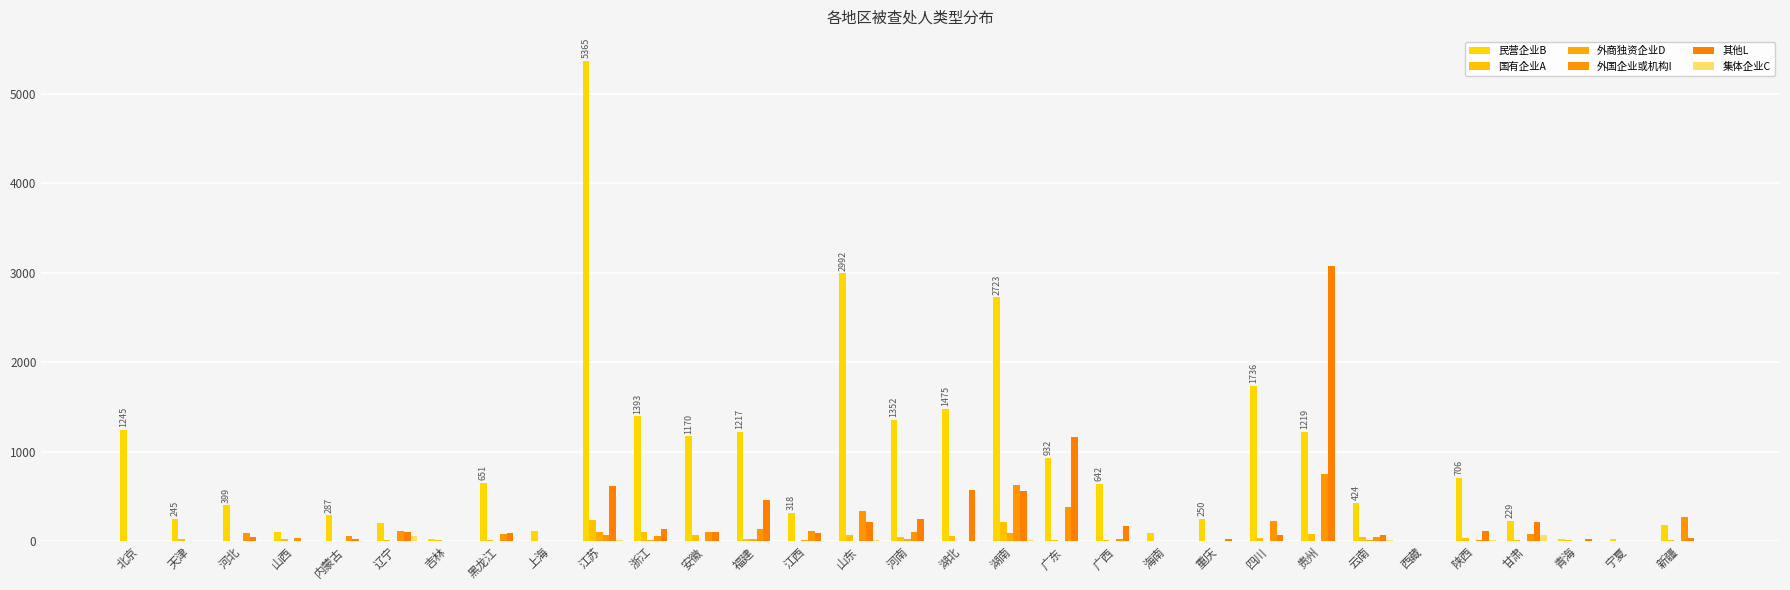

Which category has the highest value across all series?

江苏